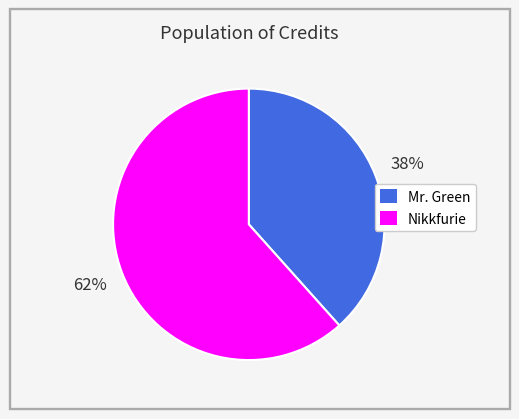

To the nearest percent, what percentage of the pie is Mr. Green?

38%